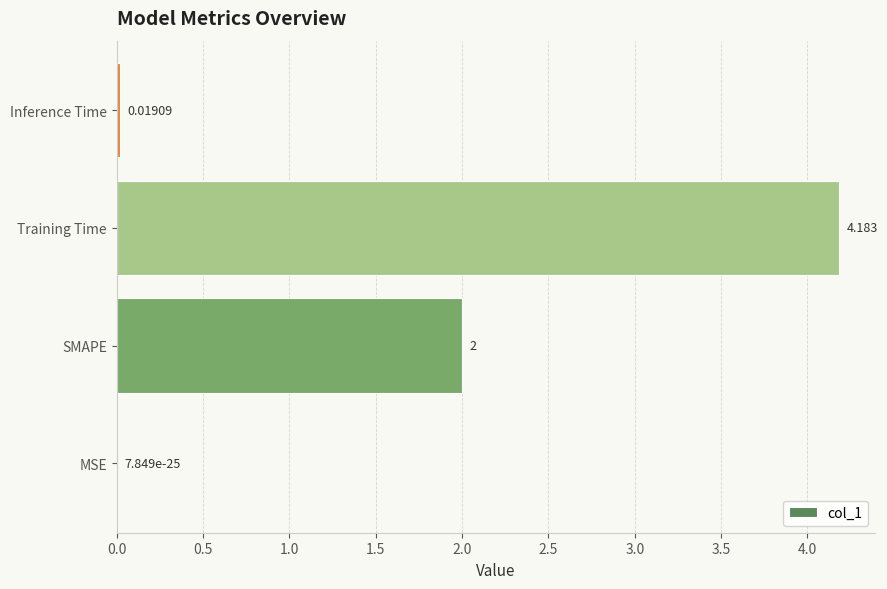

Are the bars horizontal?

Yes